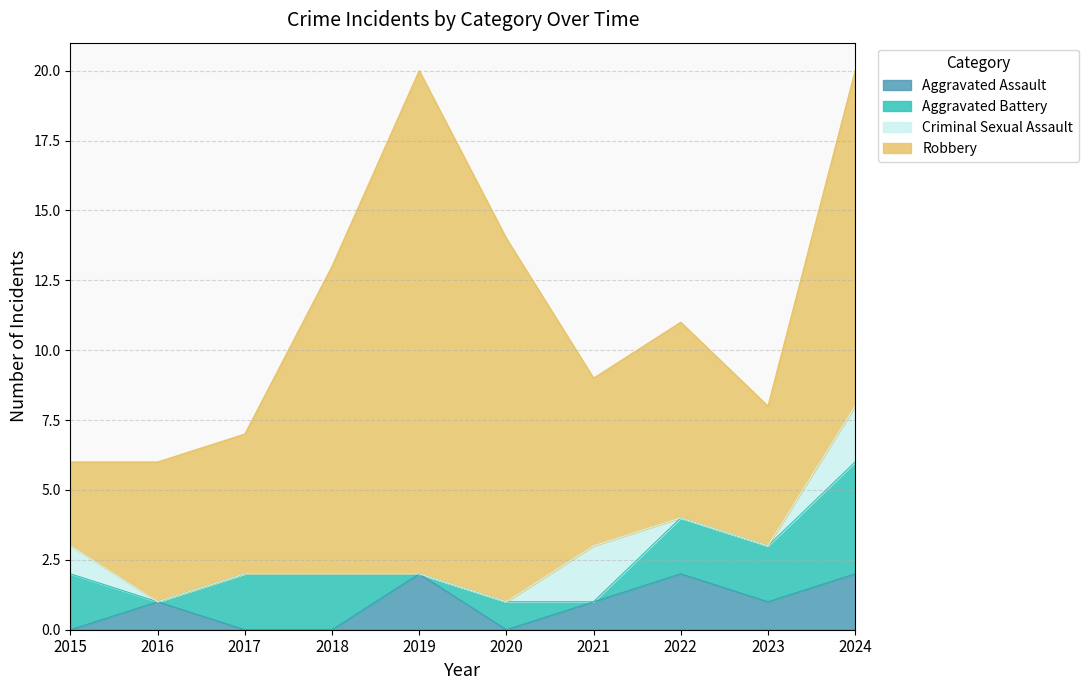

Which series has the widest spread of values?

Robbery